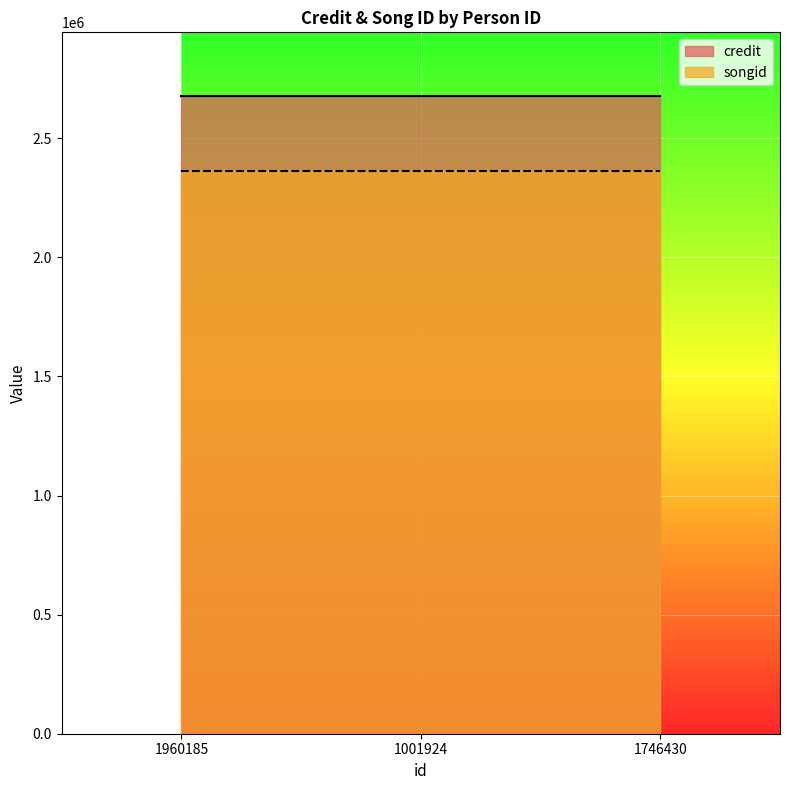

What is the label of the 2nd point from the right?

1001924